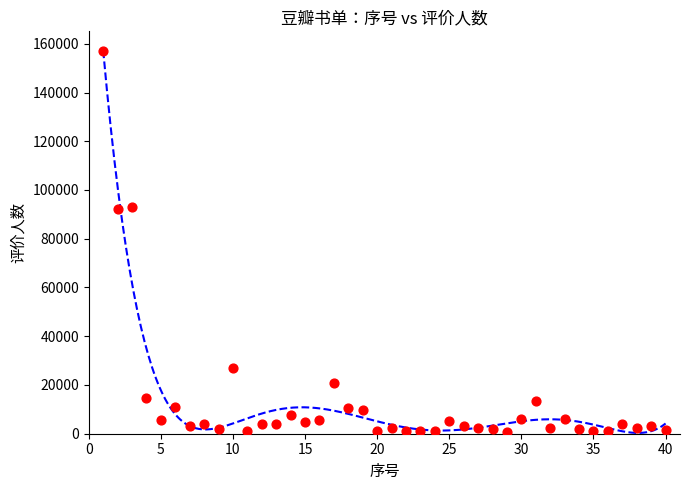

What is the range of X values (max minus min)?

39